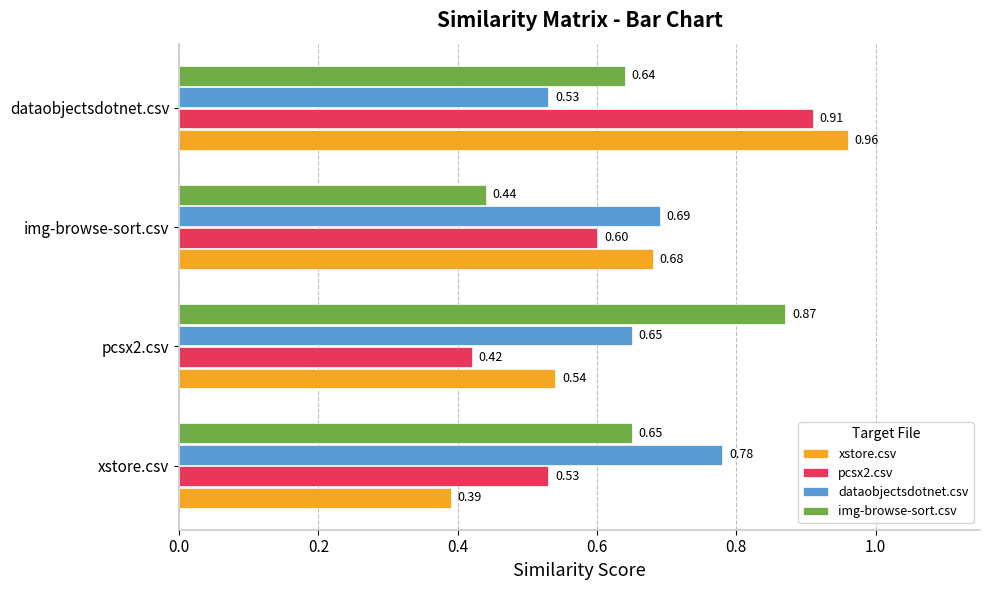

At which label does pcsx2.csv reach its peak?

dataobjectsdotnet.csv